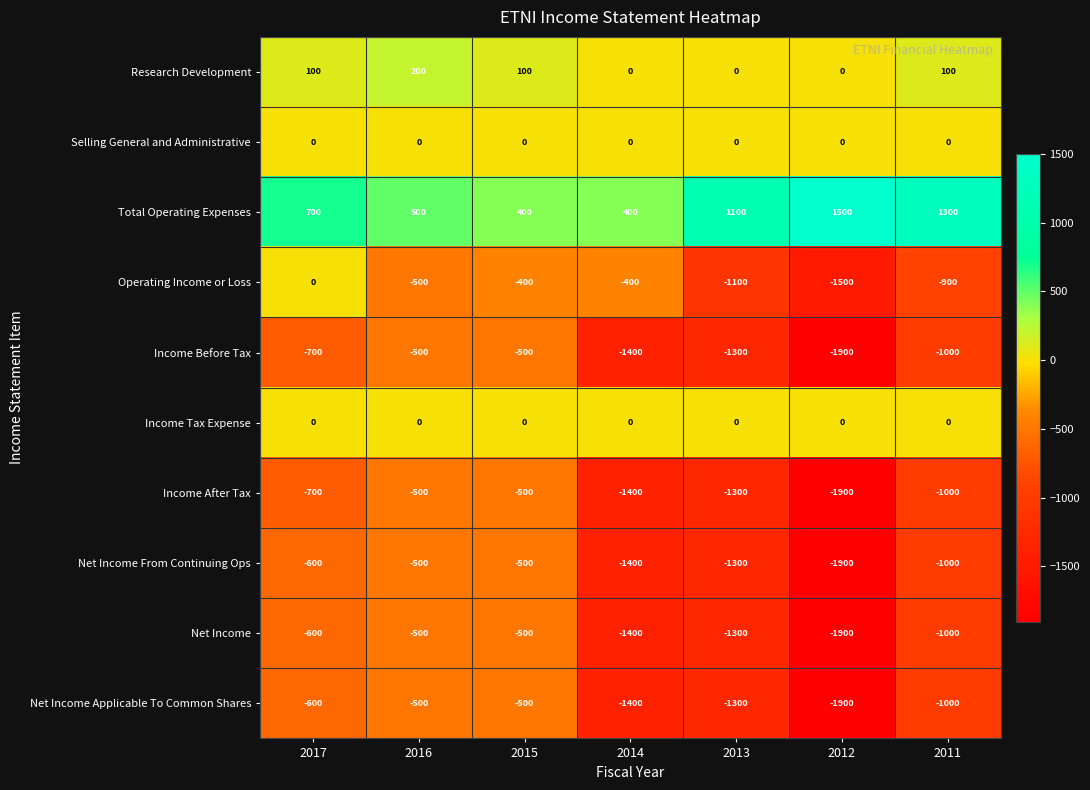

What is the difference between the maximum and minimum values in the Income After Tax series?

1400